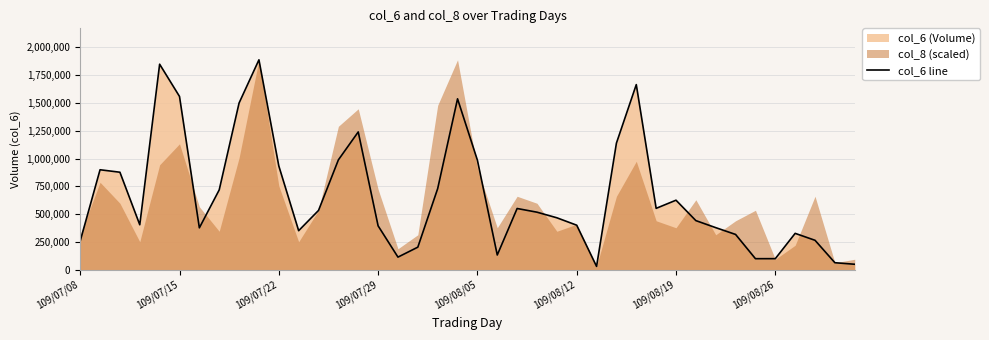

How many values are below 517410?

20